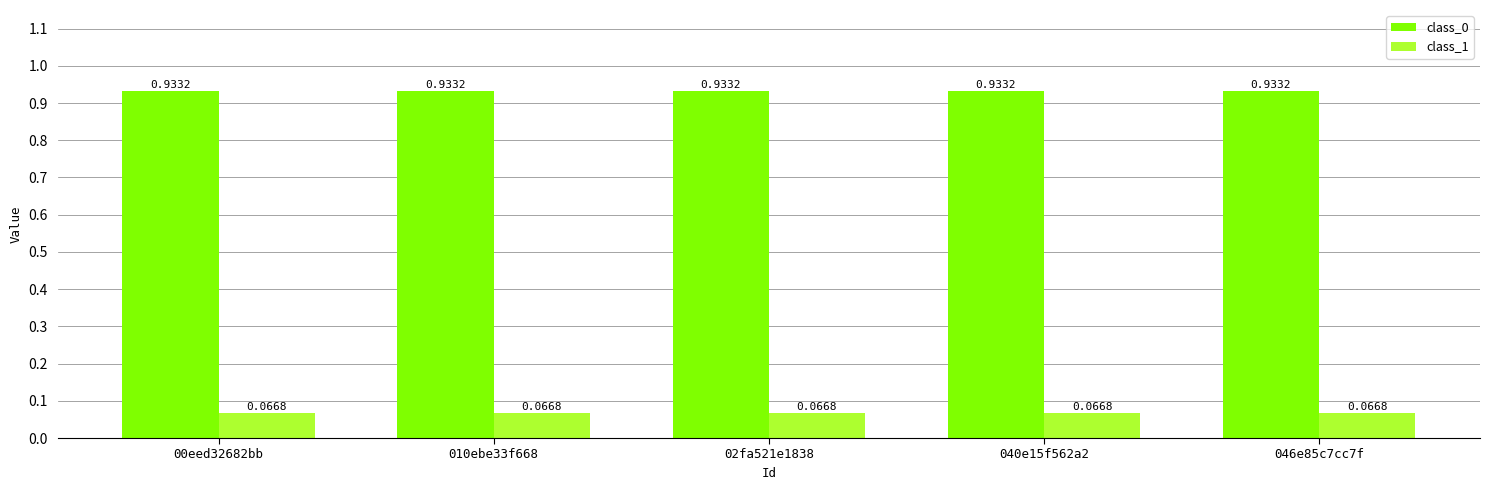

What are all the series names shown in the legend?

class_0, class_1